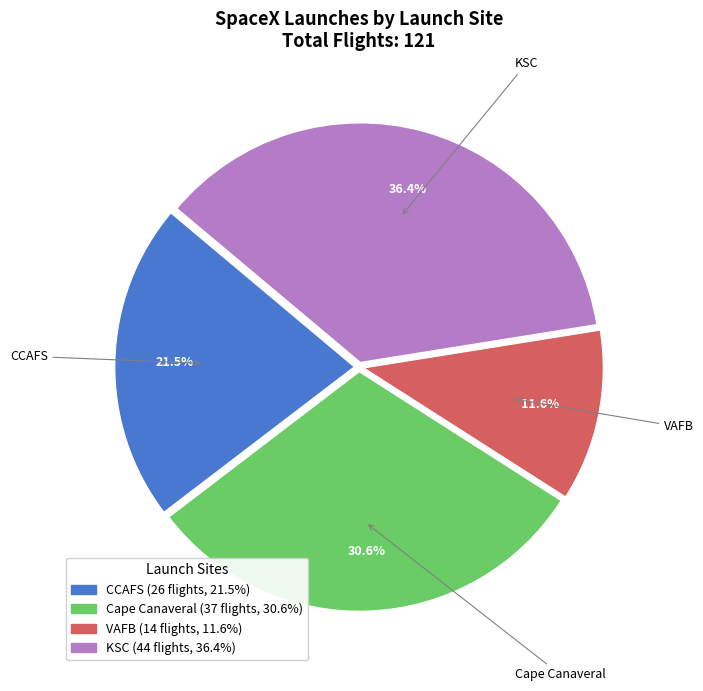

To the nearest percent, what percentage of the pie is KSC?

36%